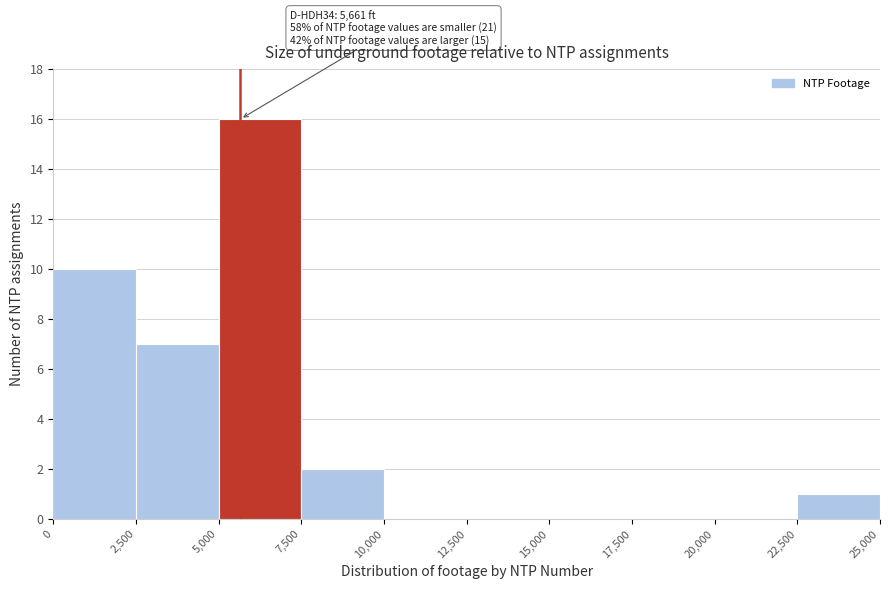

Which range on the x-axis has the tallest bar?

5,000 to 7,500